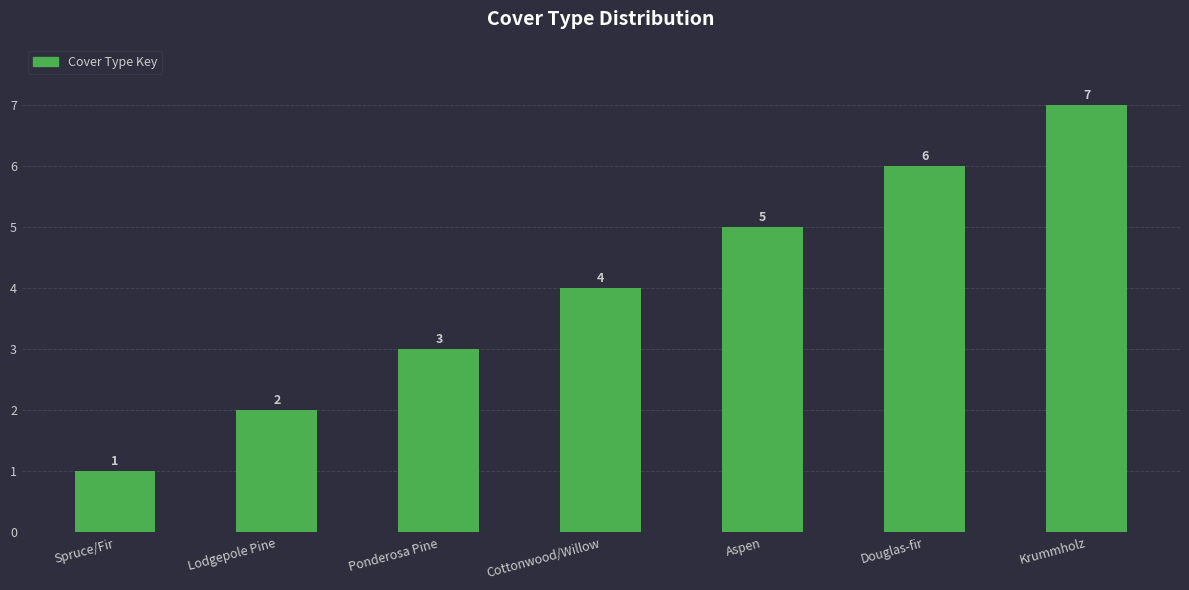

What is the label of the 2nd bar from the left?

Lodgepole Pine